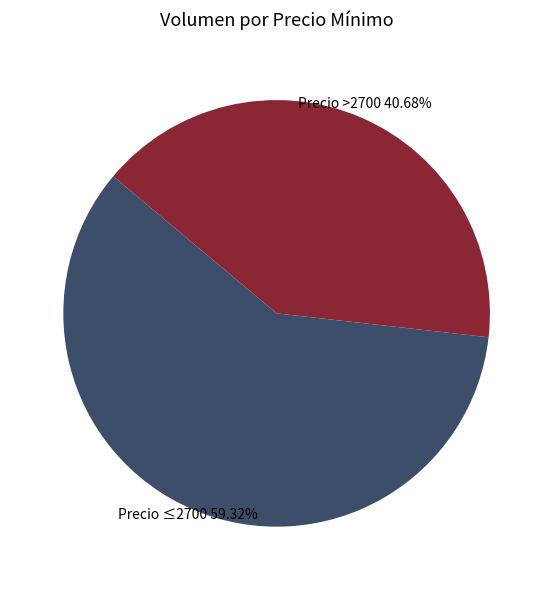

Which slice is the smallest?

Precio >2700